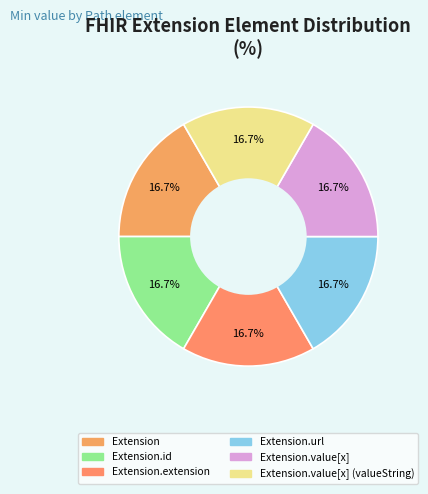

What percentage is the Extension.url slice, to the nearest percent?

17%